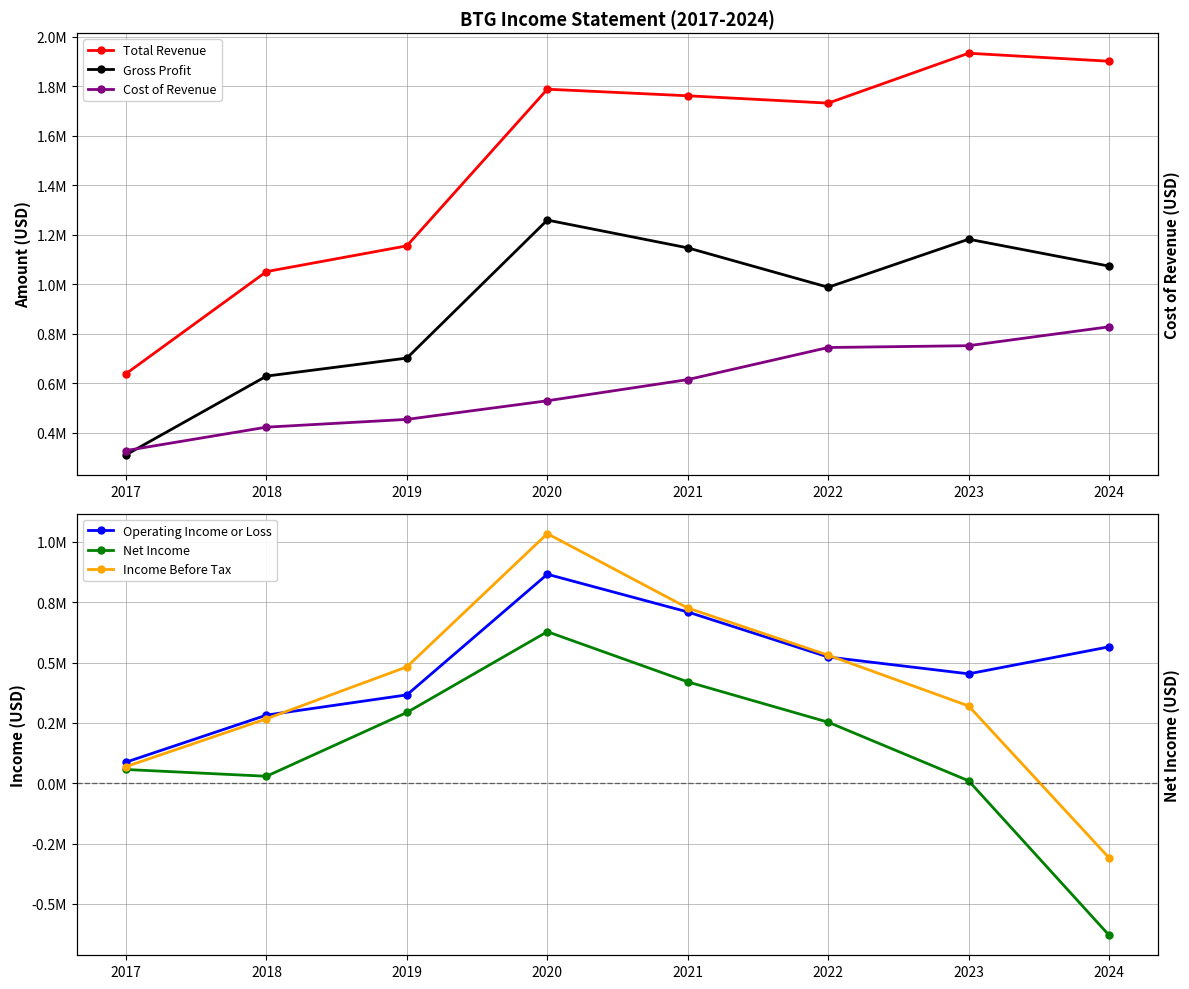

Where does the Net Income series first go above 252900?

2019